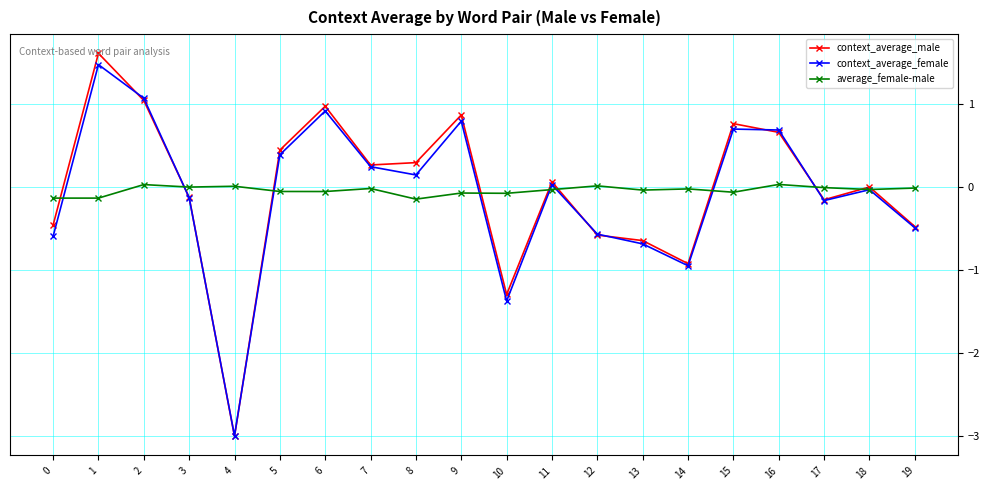

At which category is the sum across all series the highest?

1